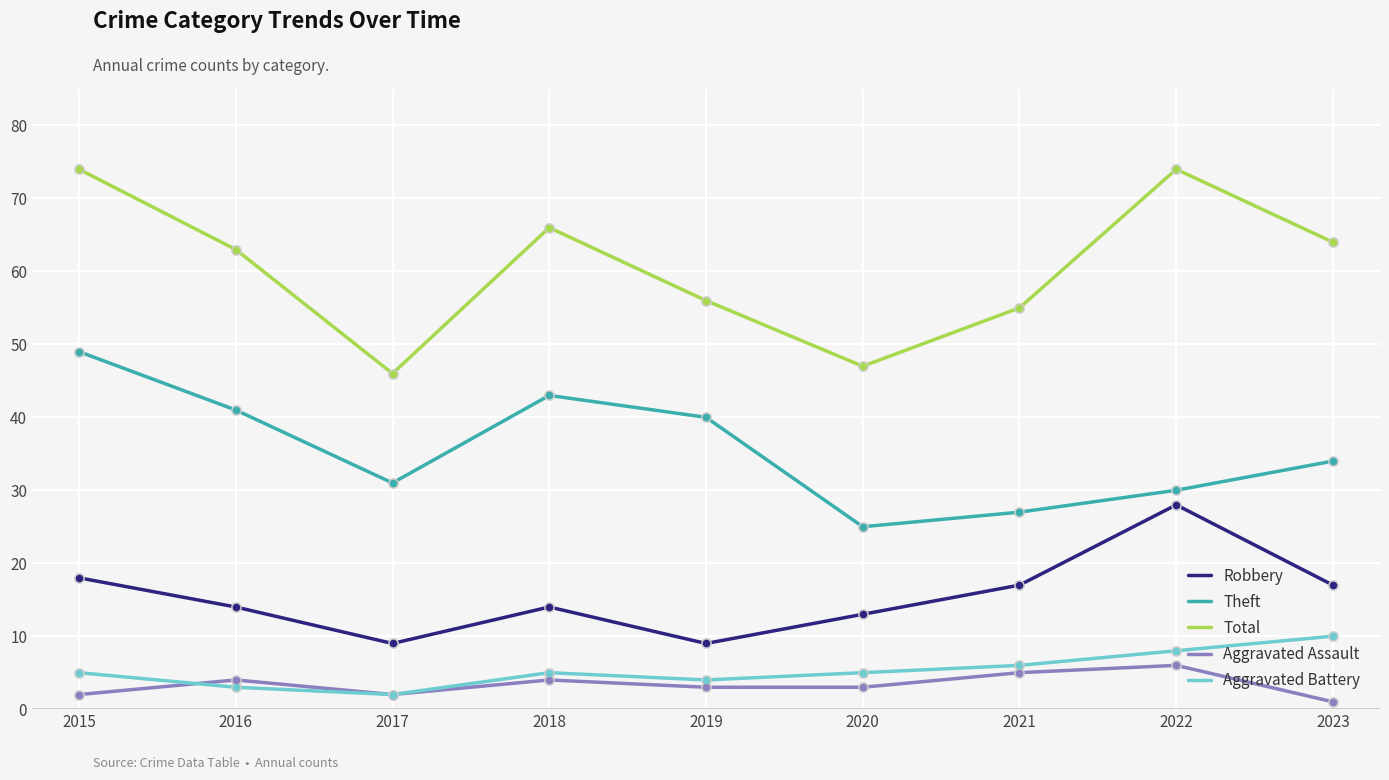

Which series has the largest total across all categories?

Total